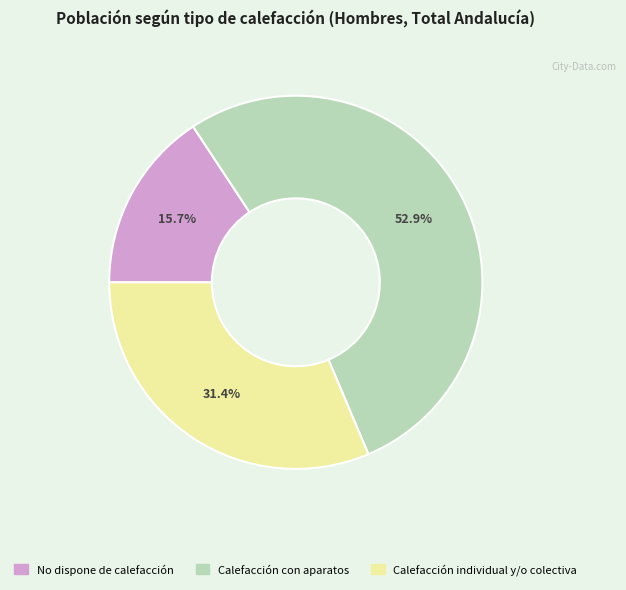

To the nearest percent, what is the combined percentage of No dispone de calefacción and Calefacción con aparatos?

69%